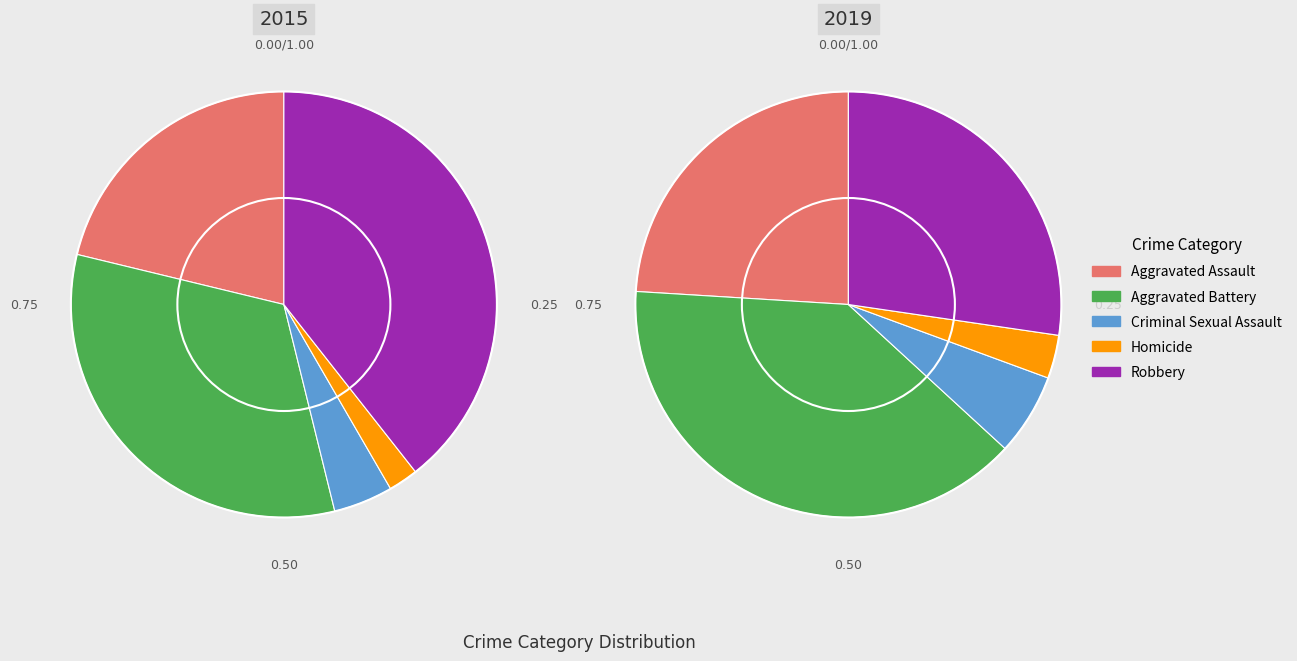

What percentage do 2 and 3 together represent?

6.8%